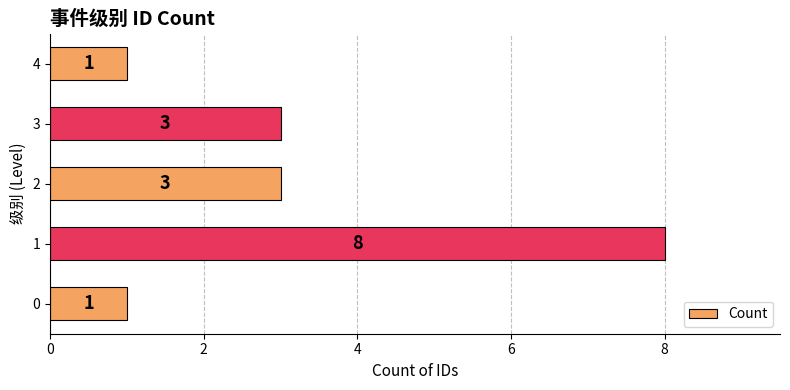

What is the approximate value at 2?

3